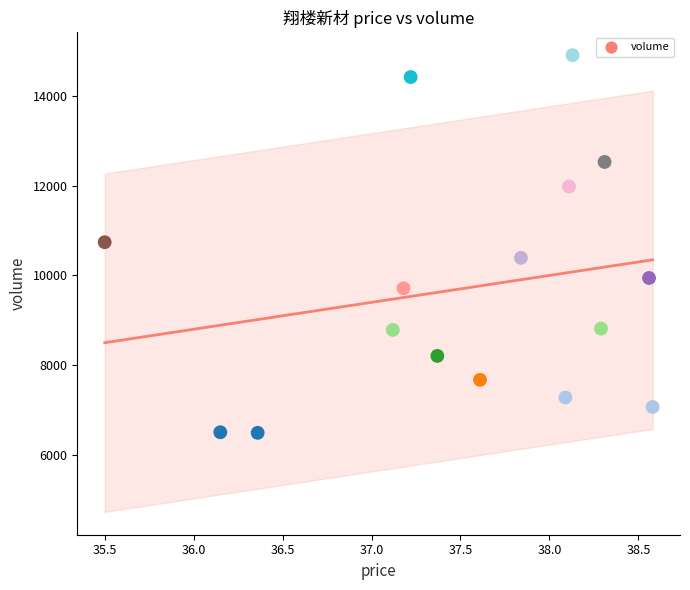

What is the range of Y values (max minus min)?

8425